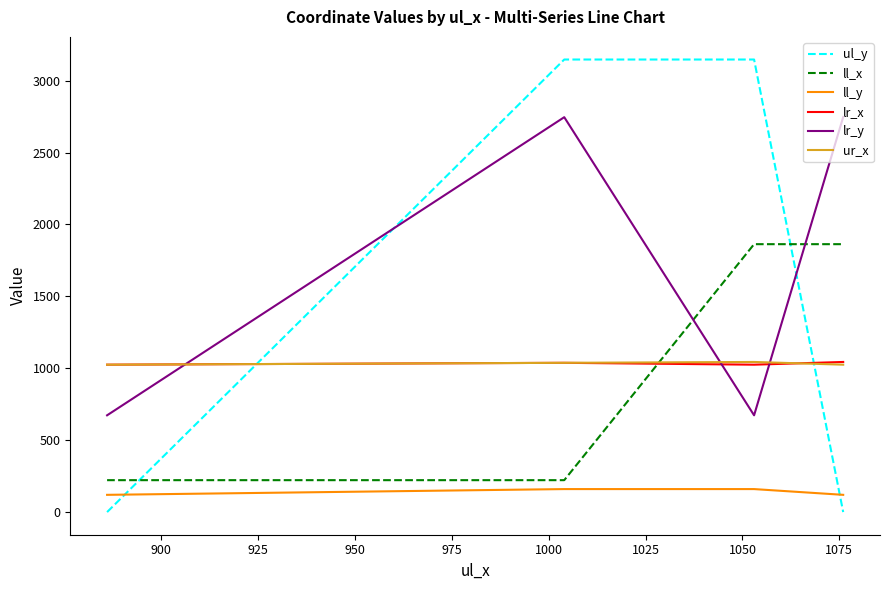

What is the average value of the ul_y series?

1574